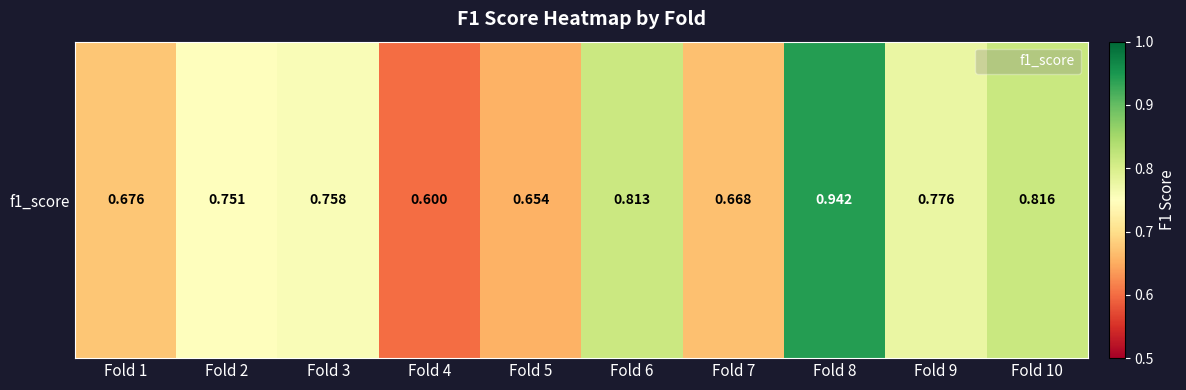

List the labels in order of value, largest first.

Fold 8, Fold 10, Fold 6, Fold 9, Fold 3, Fold 2, Fold 1, Fold 7, Fold 5, Fold 4